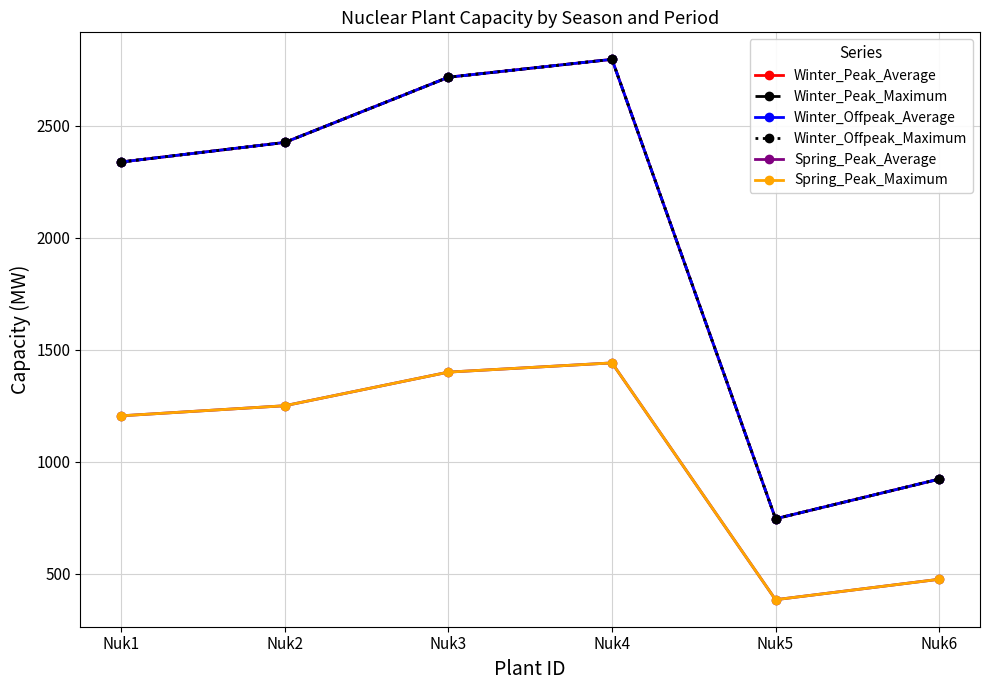

Does the chart have visible grid lines?

Yes